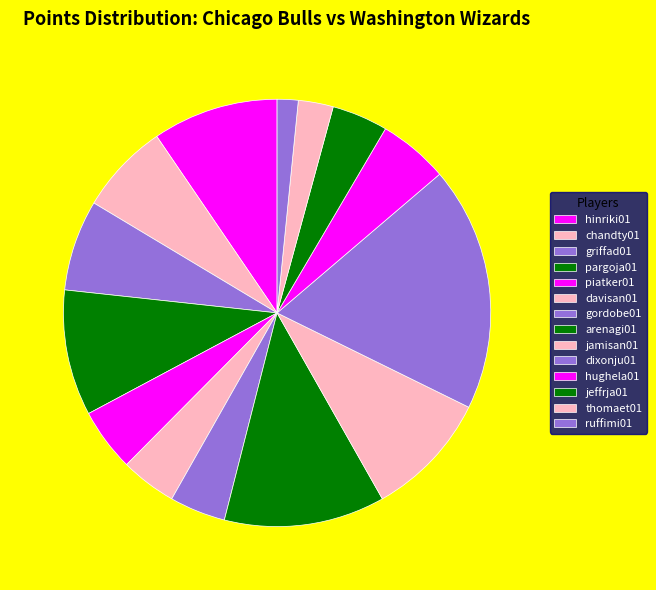

Count the number of slices in the pie.

14